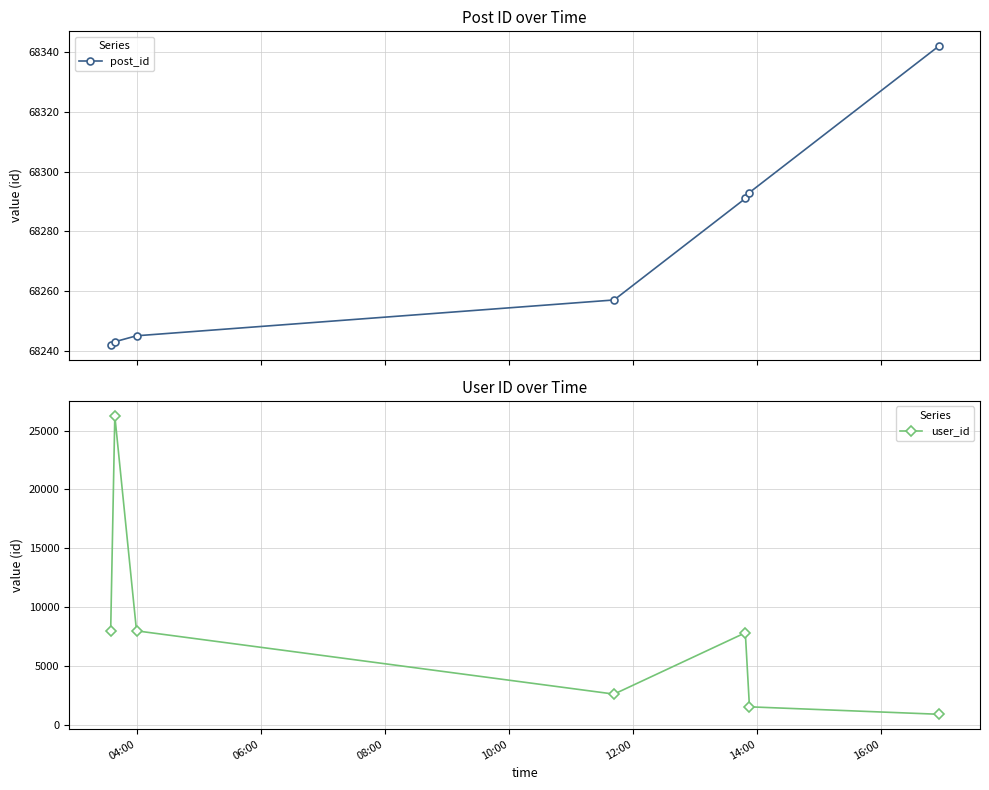

Reading left to right, extract all data points from this chart.

post_id: 68242	68243	68245	68257	68291	68293	68342
user_id: 7971	26272	7971	2587	7806	1505	872